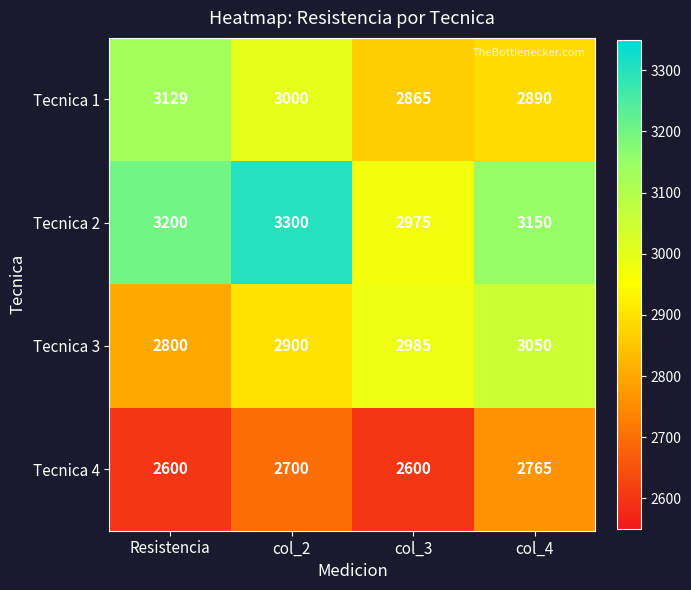

The Tecnica 2 series shows 2975 at col_3. True or false?

True